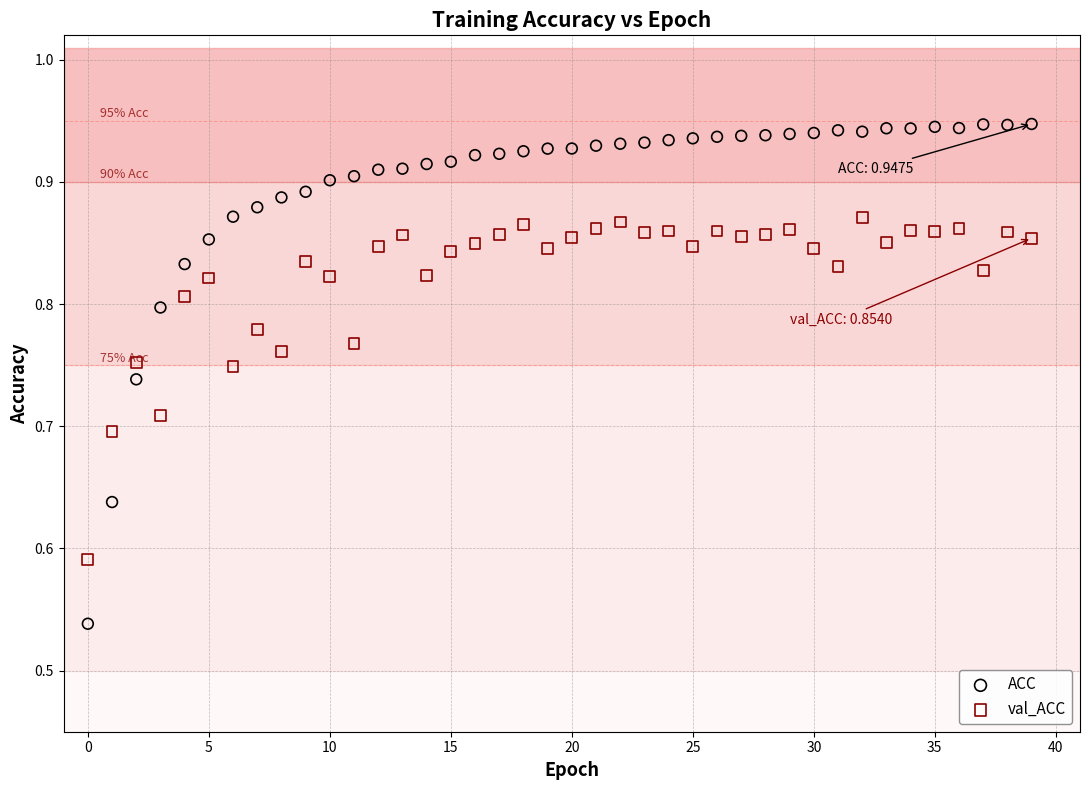

Across all data points, what is the range of Y values (max minus min)?

0.4